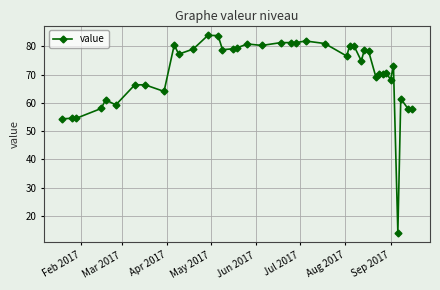

What is the value of the 32nd point from the left?

70.2